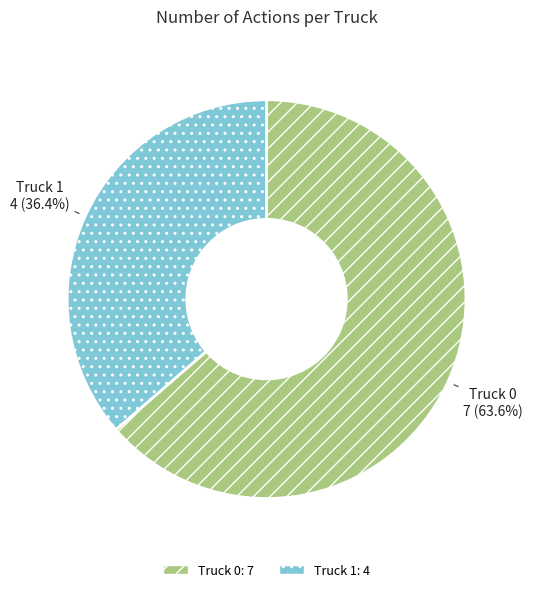

Rank the categories by value from lowest to highest.

Truck 1, Truck 0